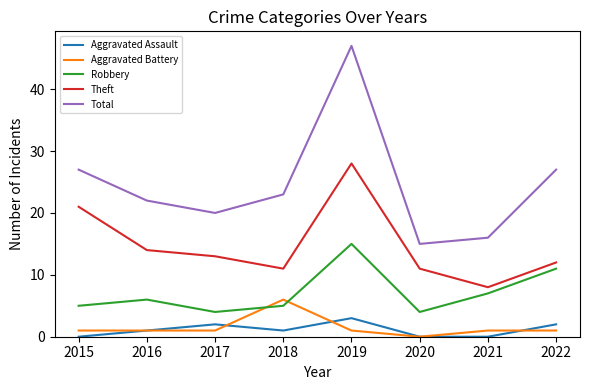

At how many categories does at least one series exceed 3?

8